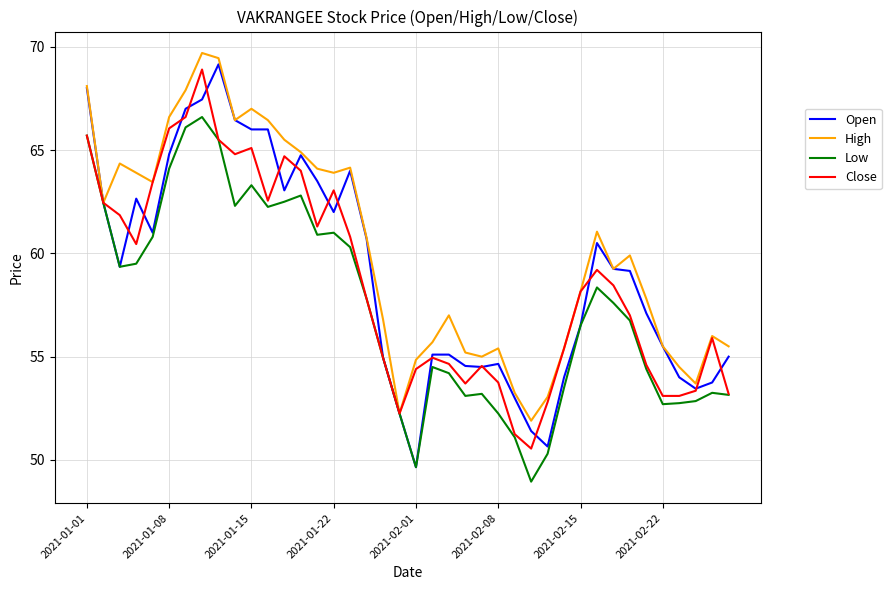

What is the lowest value of the Low series?

49.0